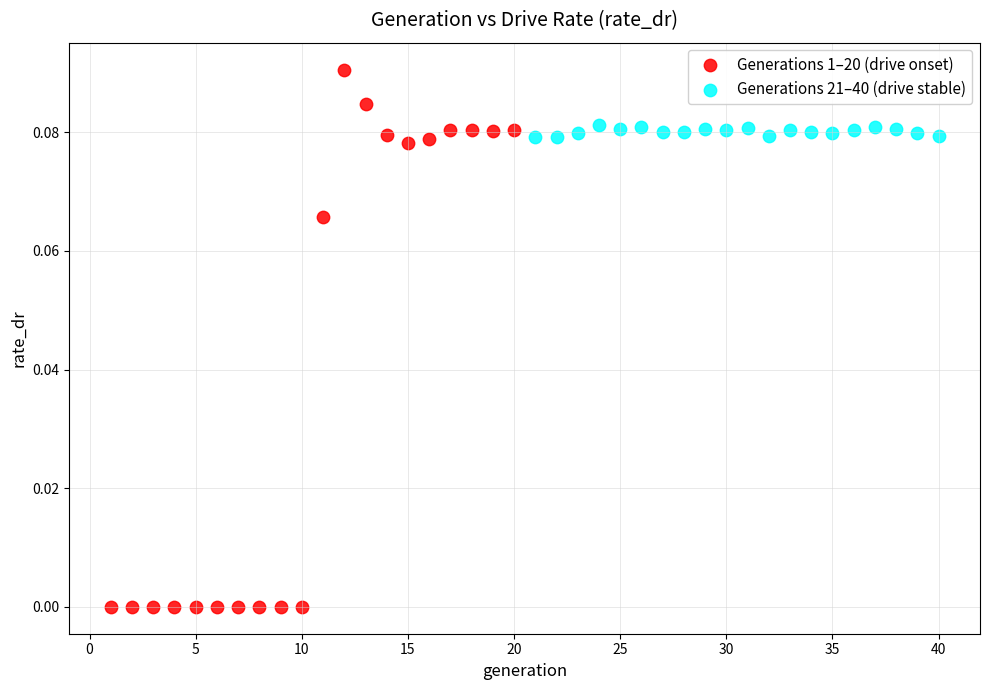

Which series has the widest spread of Y values?

Generations 1–20 (drive onset)